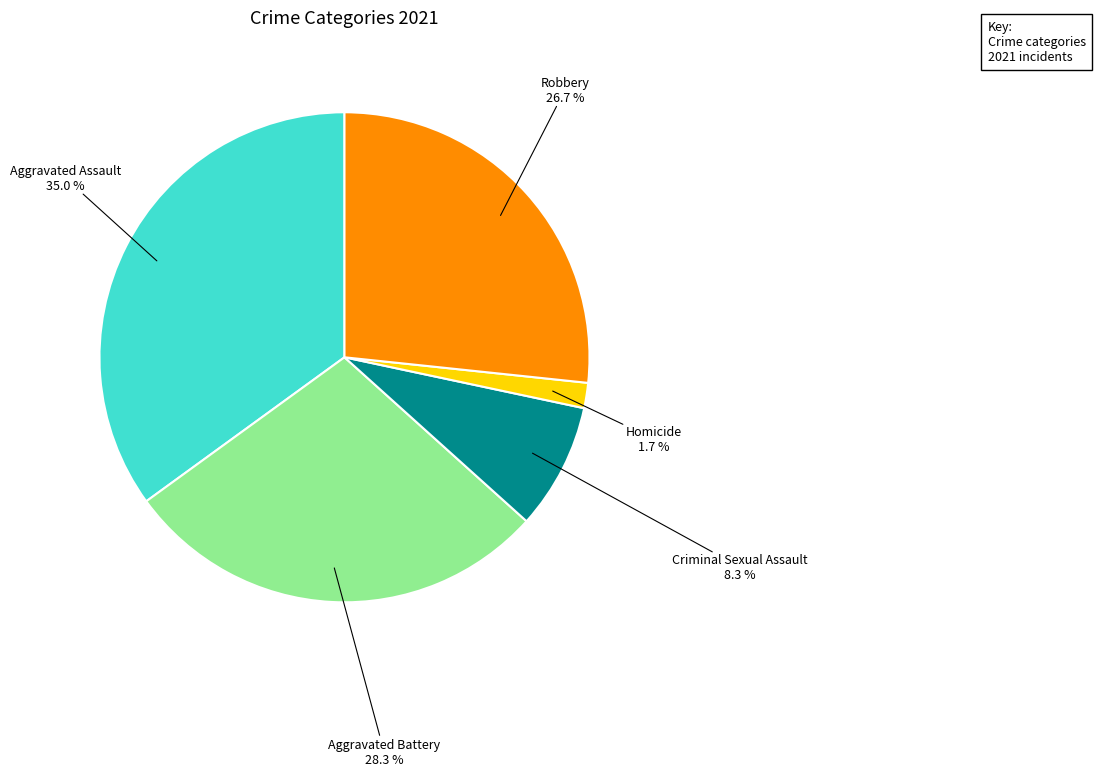

What percentage do Criminal Sexual Assault and Robbery together represent?

35.0%